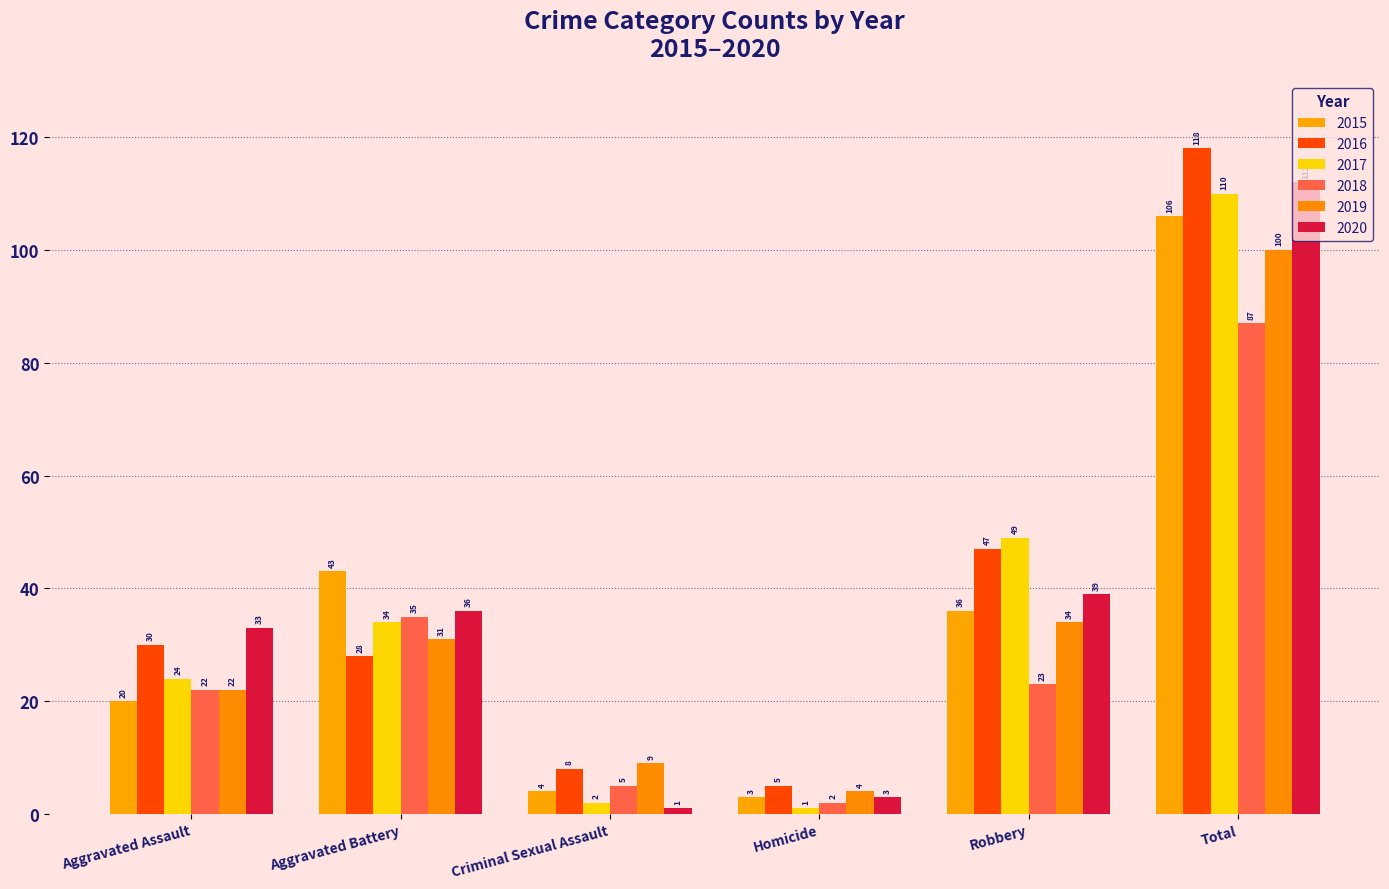

Reading right to left, list all the values displayed in this chart.

2015: Total=106	Robbery=36	Homicide=3	Criminal Sexual Assault=4	Aggravated Battery=43	Aggravated Assault=20
2016: Total=118	Robbery=47	Homicide=5	Criminal Sexual Assault=8	Aggravated Battery=28	Aggravated Assault=30
2017: Total=110	Robbery=49	Homicide=1	Criminal Sexual Assault=2	Aggravated Battery=34	Aggravated Assault=24
2018: Total=87	Robbery=23	Homicide=2	Criminal Sexual Assault=5	Aggravated Battery=35	Aggravated Assault=22
2019: Total=100	Robbery=34	Homicide=4	Criminal Sexual Assault=9	Aggravated Battery=31	Aggravated Assault=22
2020: Total=112	Robbery=39	Homicide=3	Criminal Sexual Assault=1	Aggravated Battery=36	Aggravated Assault=33